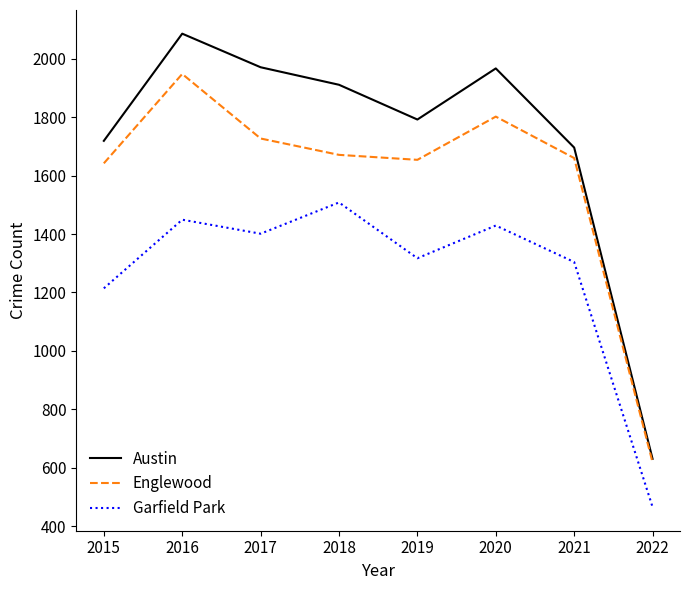

What is the difference between the Garfield Park values at 2018 and 2019?

191